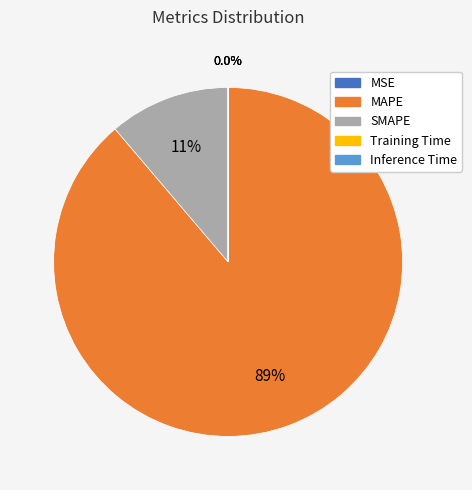

How much of the chart is everything except SMAPE?

88.8%